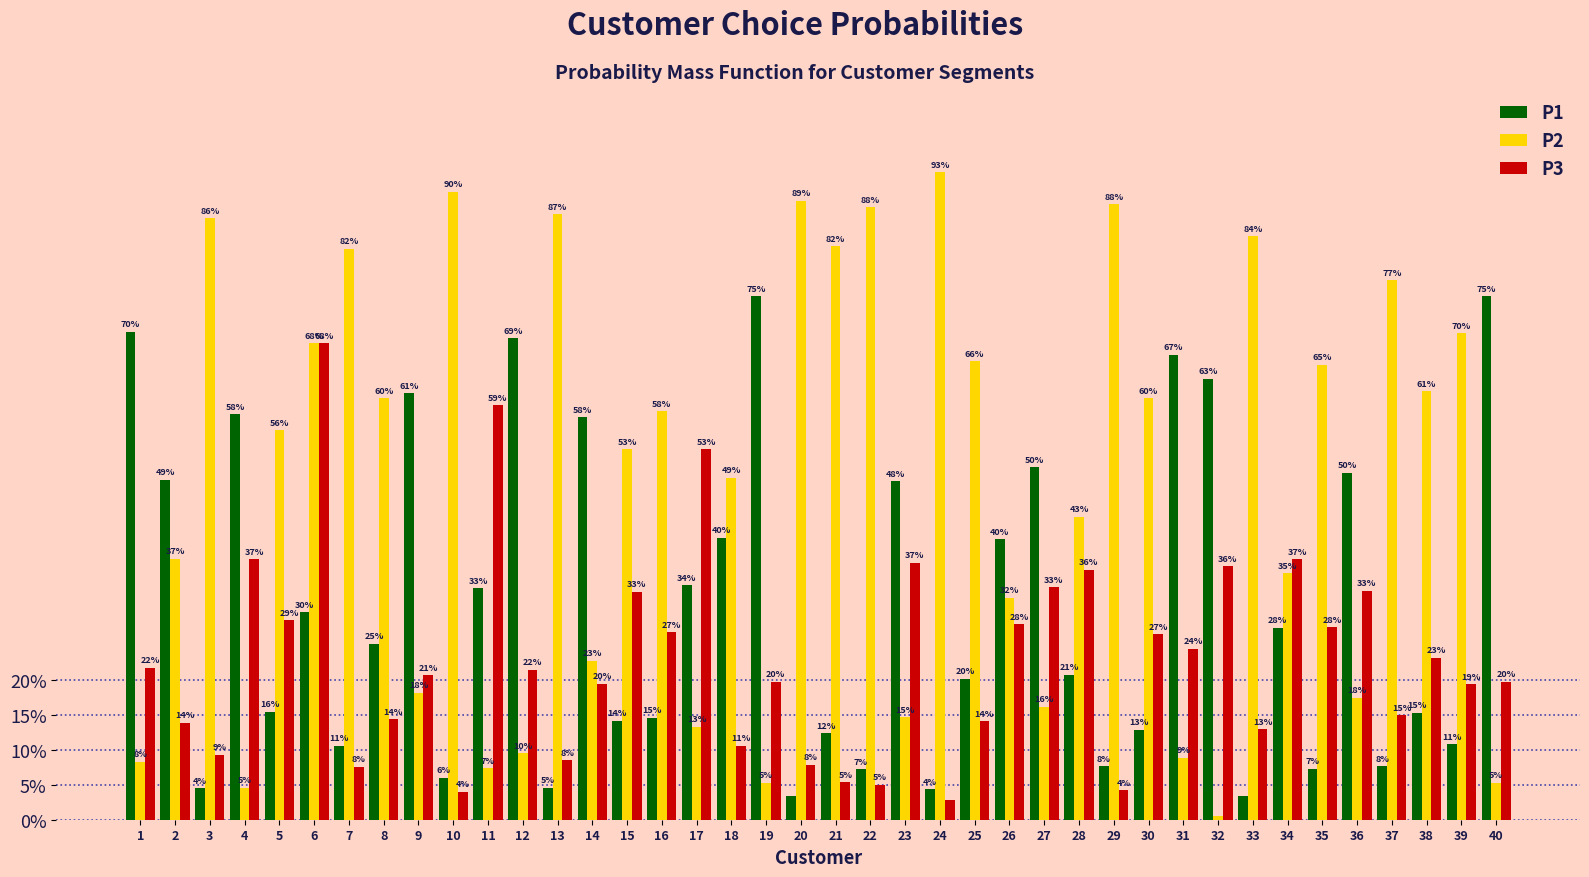

Are the bars horizontal?

No